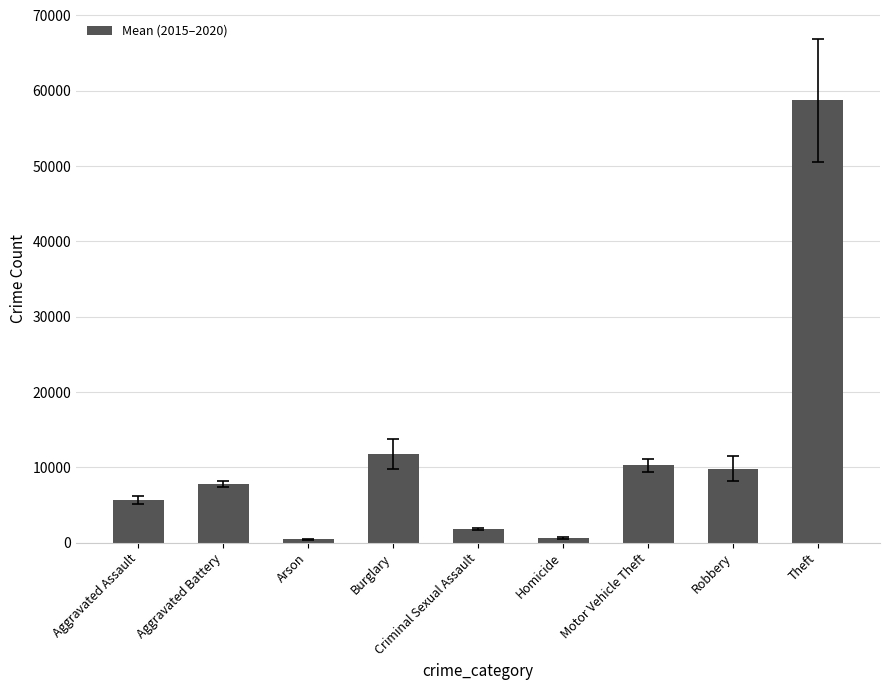

At which label is the value closest to 29601?

Burglary